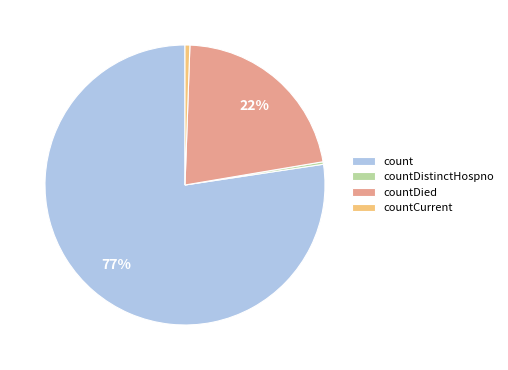

Which category has the biggest portion of the pie?

count